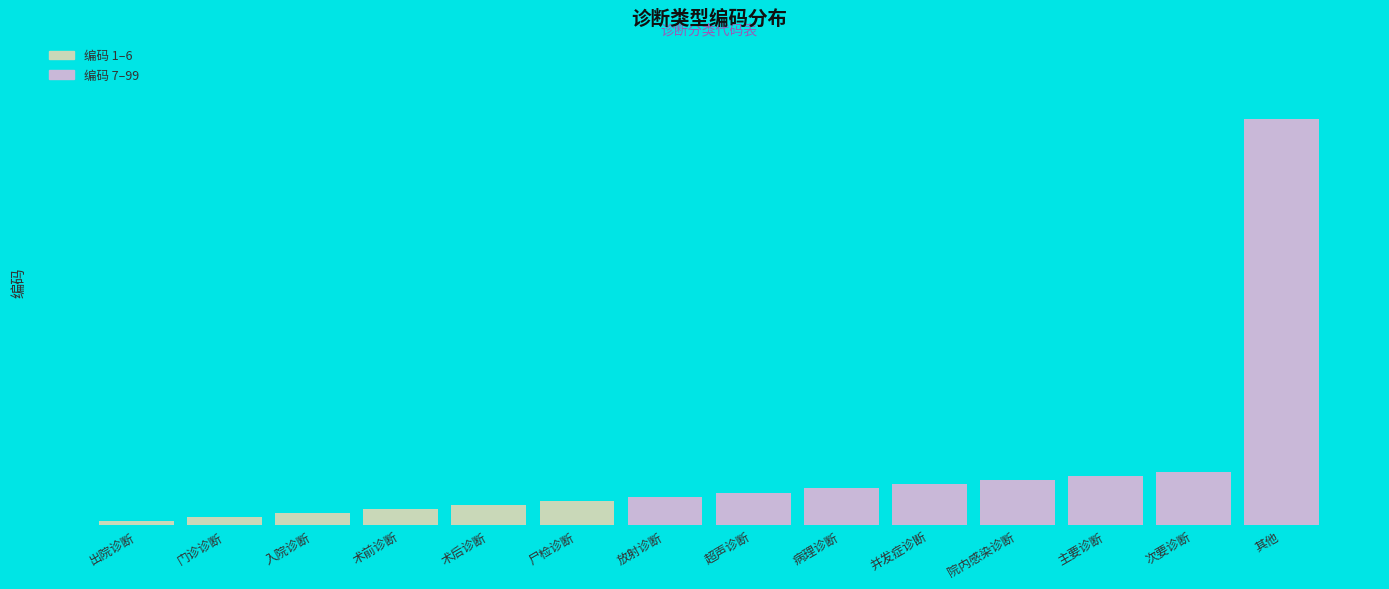

What is the change in value from 术前诊断 to 院内感染诊断?

+7